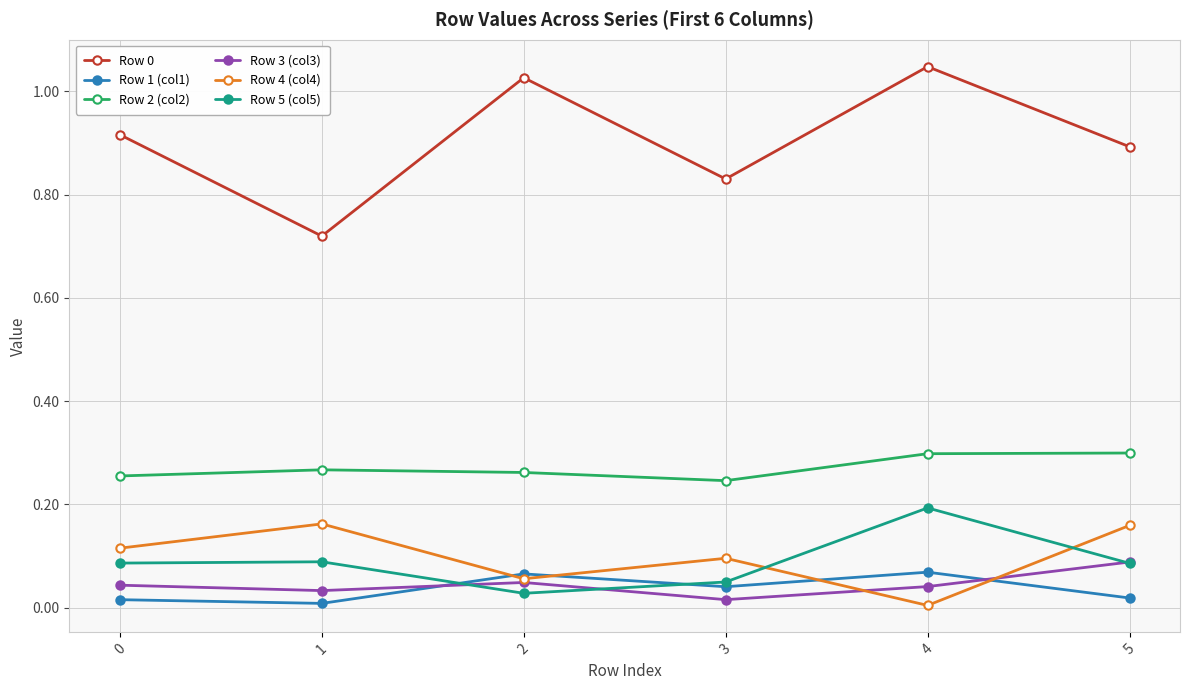

The Row 1 (col1) series shows 0.0 at 5. True or false?

True